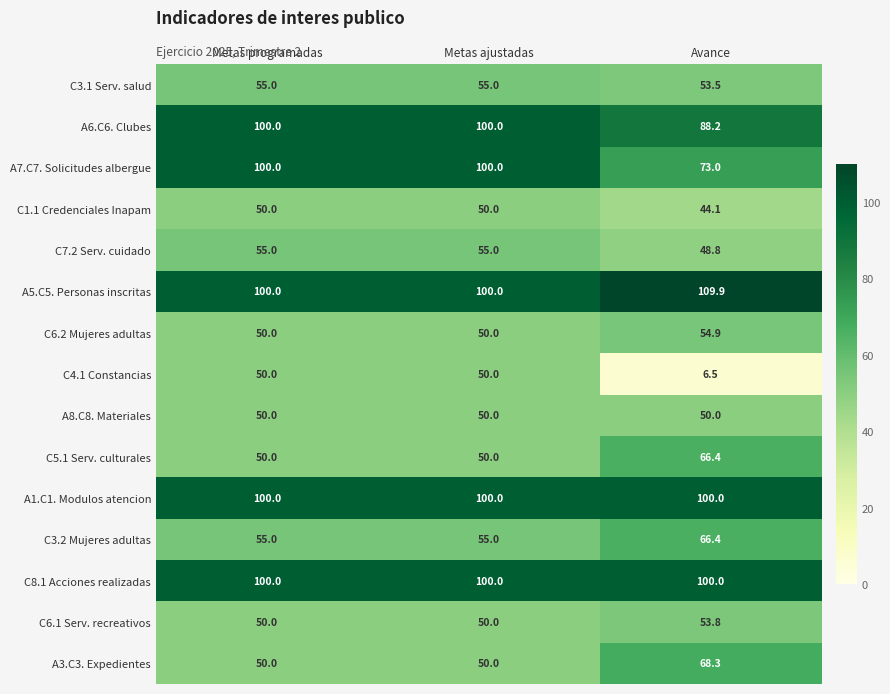

What is the approximate value of A7.C7. Solicitudes albergue at Metas ajustadas?

100.0